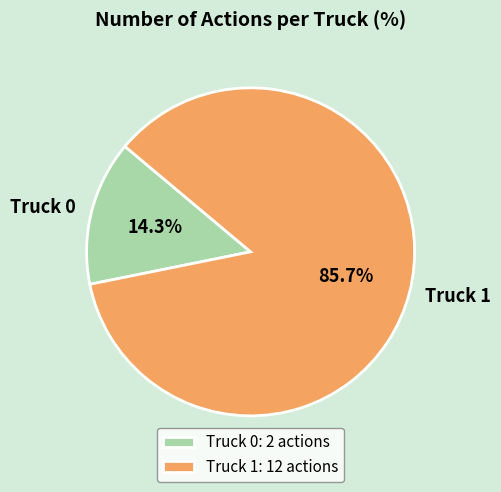

Which category has the smallest portion of the pie?

Truck 0